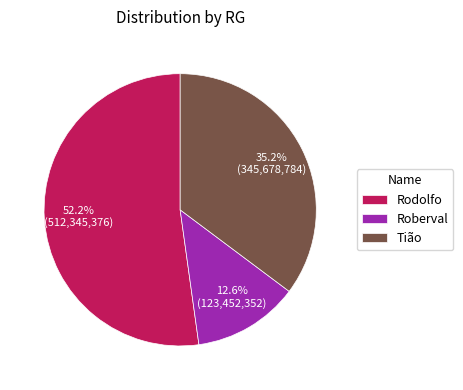

What percentage is NOT represented by Roberval?

87.4%